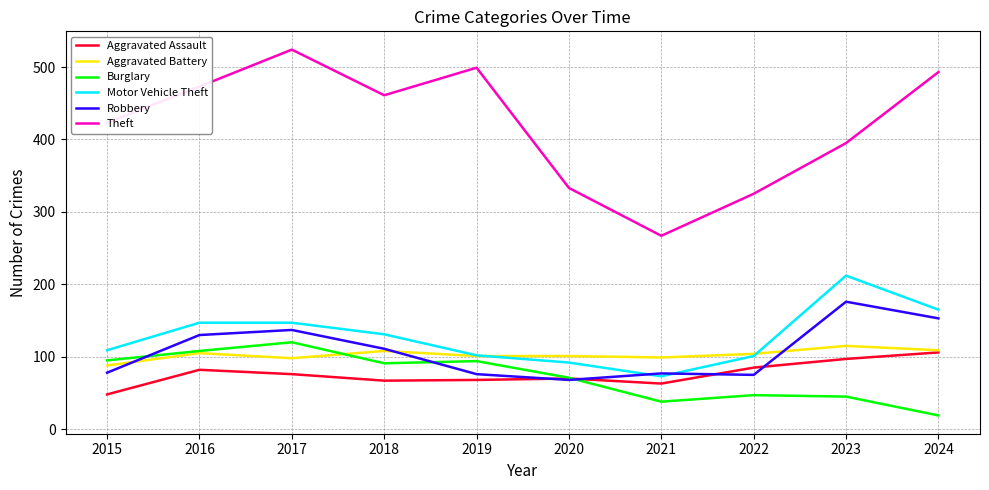

What is the sum of all Motor Vehicle Theft values?

1279